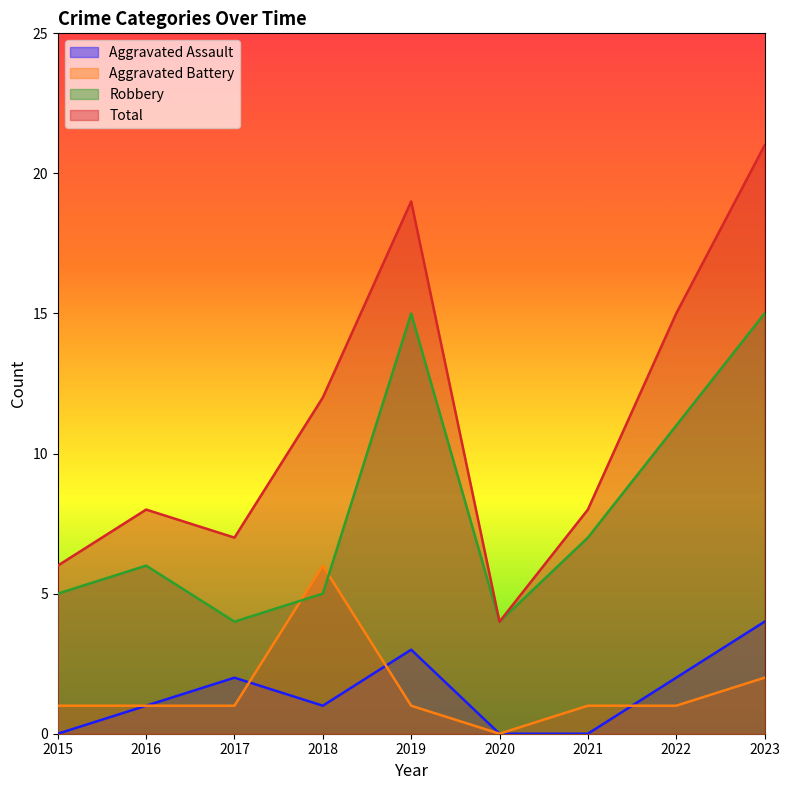

What is the difference between the maximum and minimum values in the Aggravated Battery series?

6